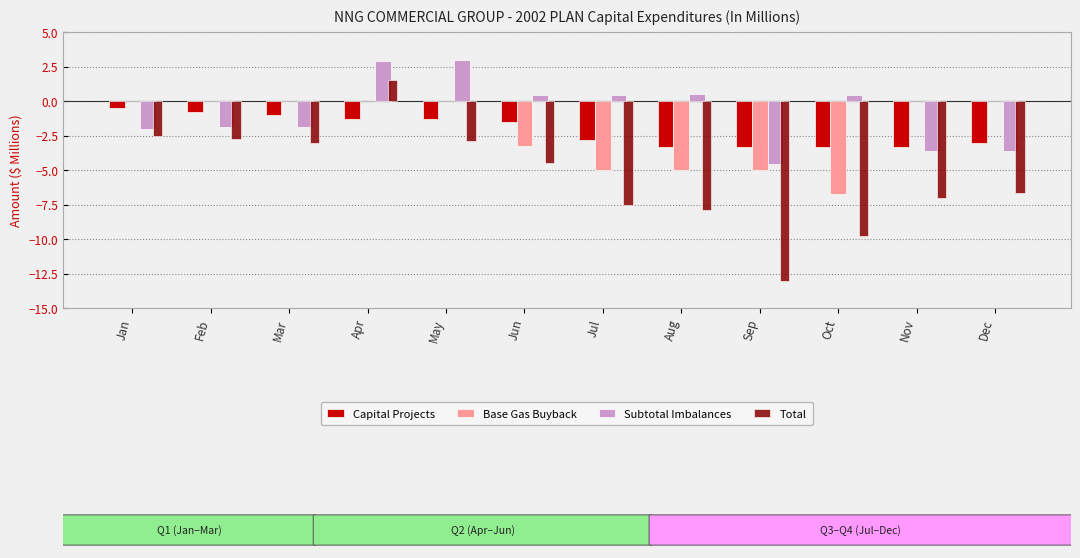

How many groups of bars are there?

12